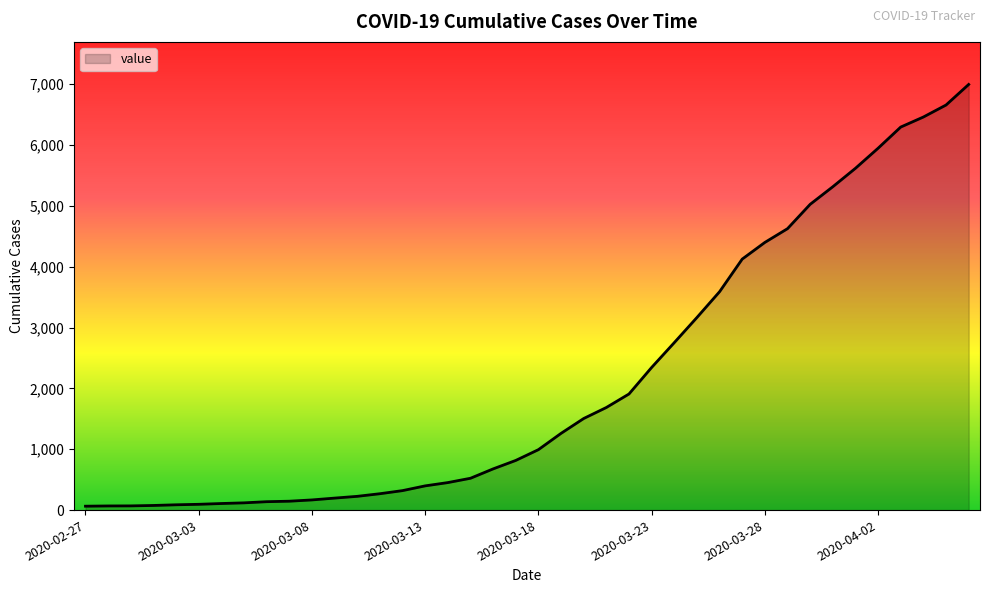

Does the chart display data point markers on the line(s)?

No